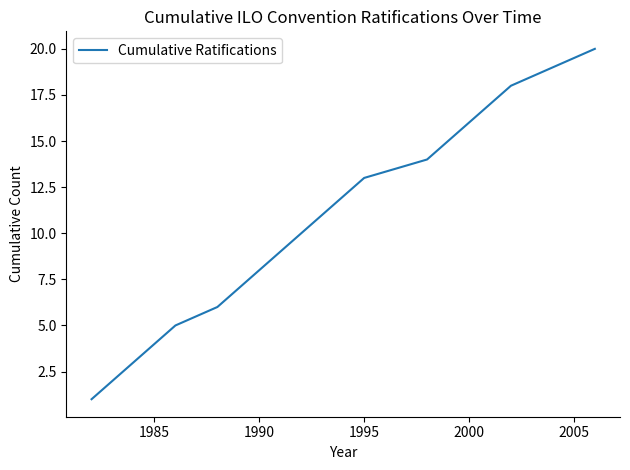

What is the sum of all values?

210